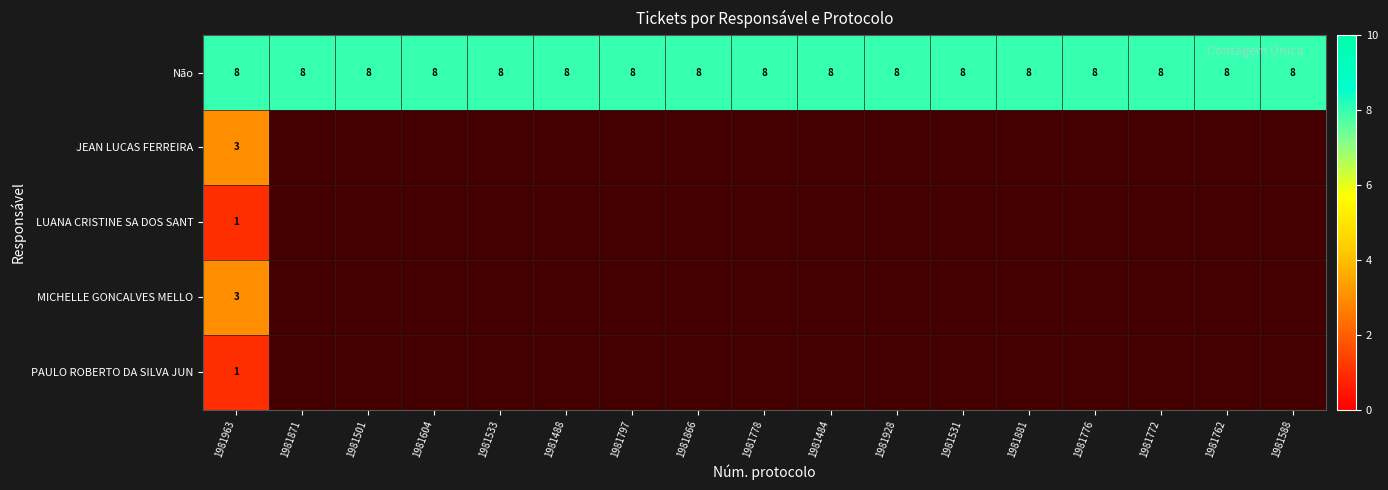

The MICHELLE GONCALVES MELLO series shows 5.0 at 1981963. True or false?

False